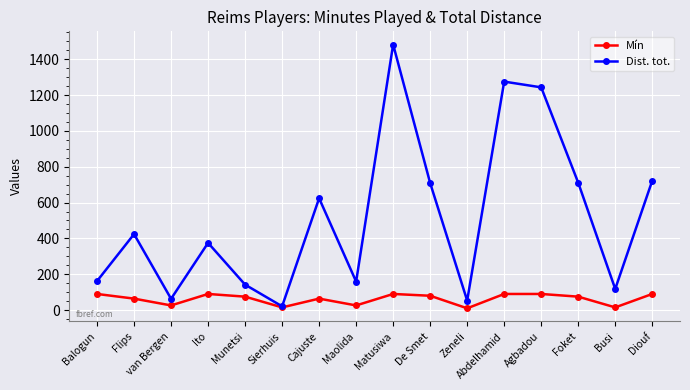

What is the sum of all Mín values?

990